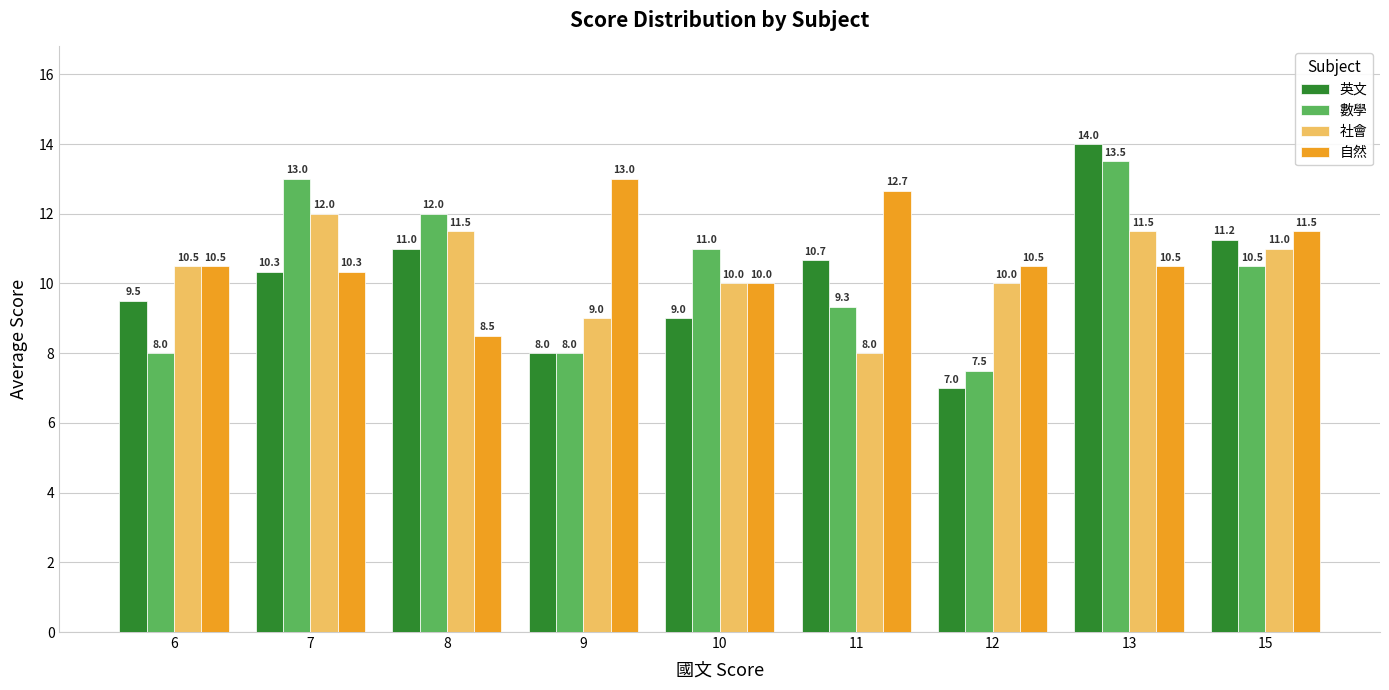

What are all the series names shown in the legend?

英文, 數學, 社會, 自然